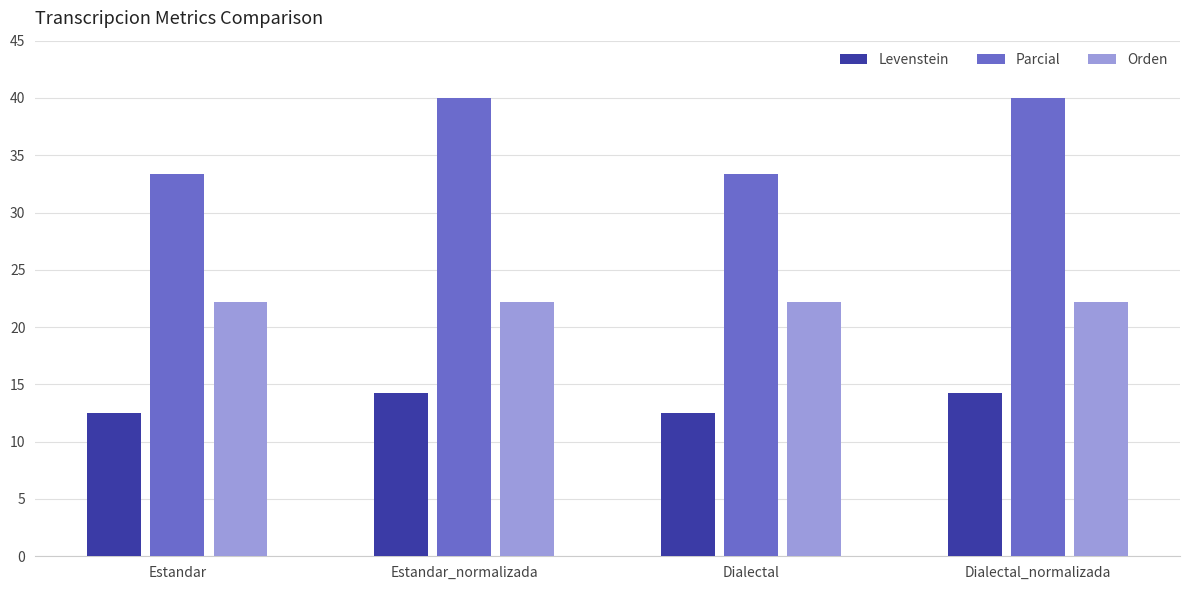

List the series in order of their overall mean, lowest first.

Levenstein, Orden, Parcial